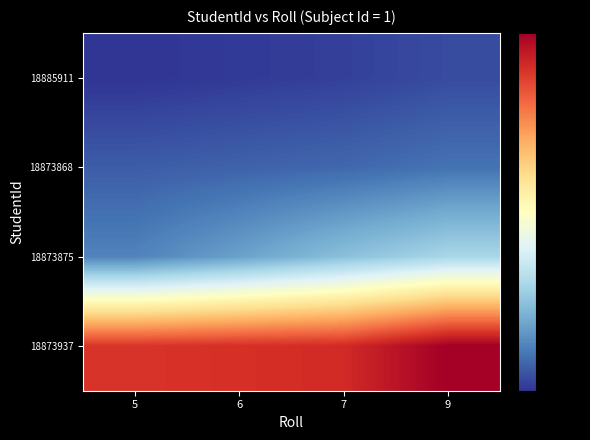

At how many categories does at least one series exceed -1?

4